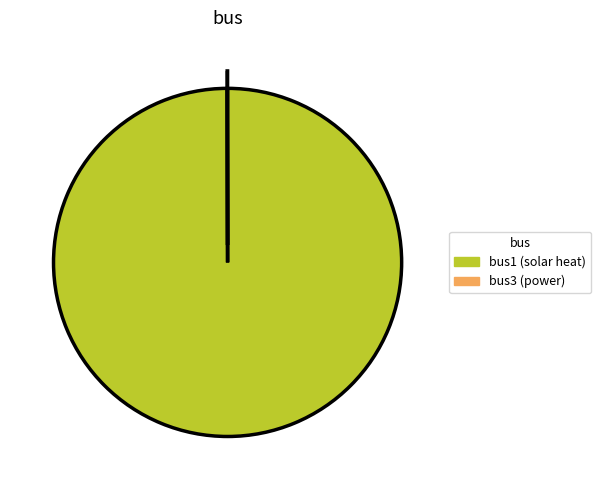

True or false: bus1 (solar heat) accounts for 100% of the total.

True